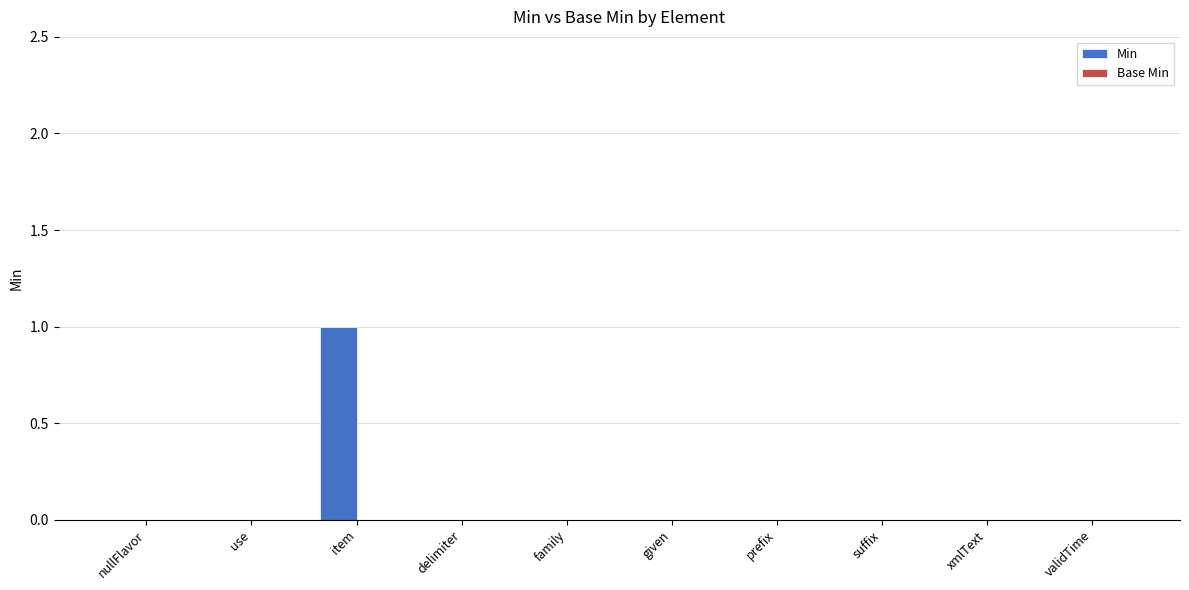

Between given and item, which is larger?

item